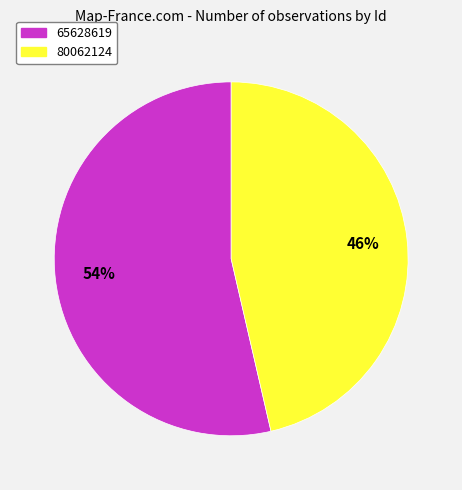

The 80062124 slice represents 36% of the pie. True or false?

False